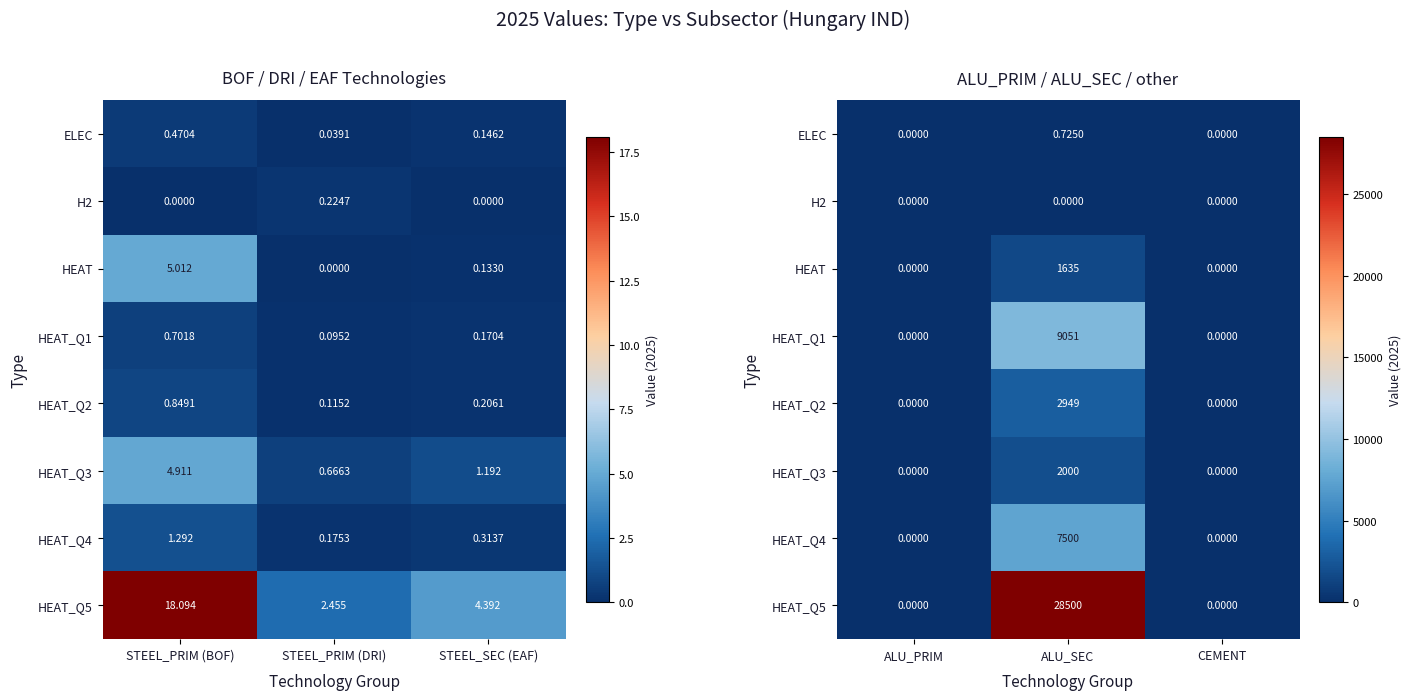

What is the difference between the maximum and minimum values in the HEAT_Q1 series?

9050.8